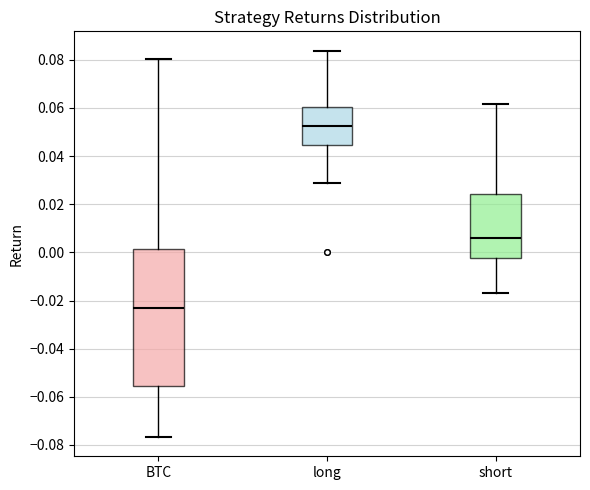

Which box's median line is the lowest?

BTC